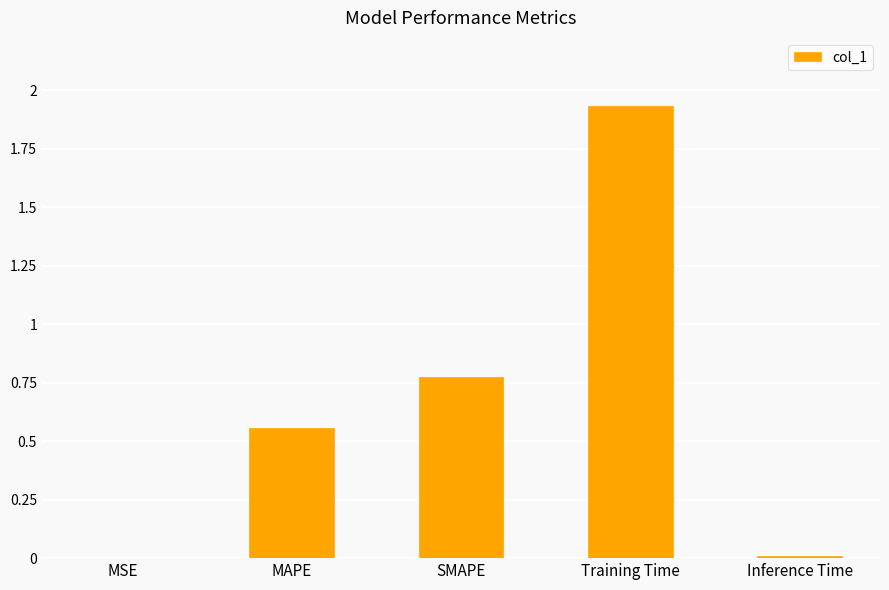

Which has a higher value, MAPE or Inference Time?

MAPE